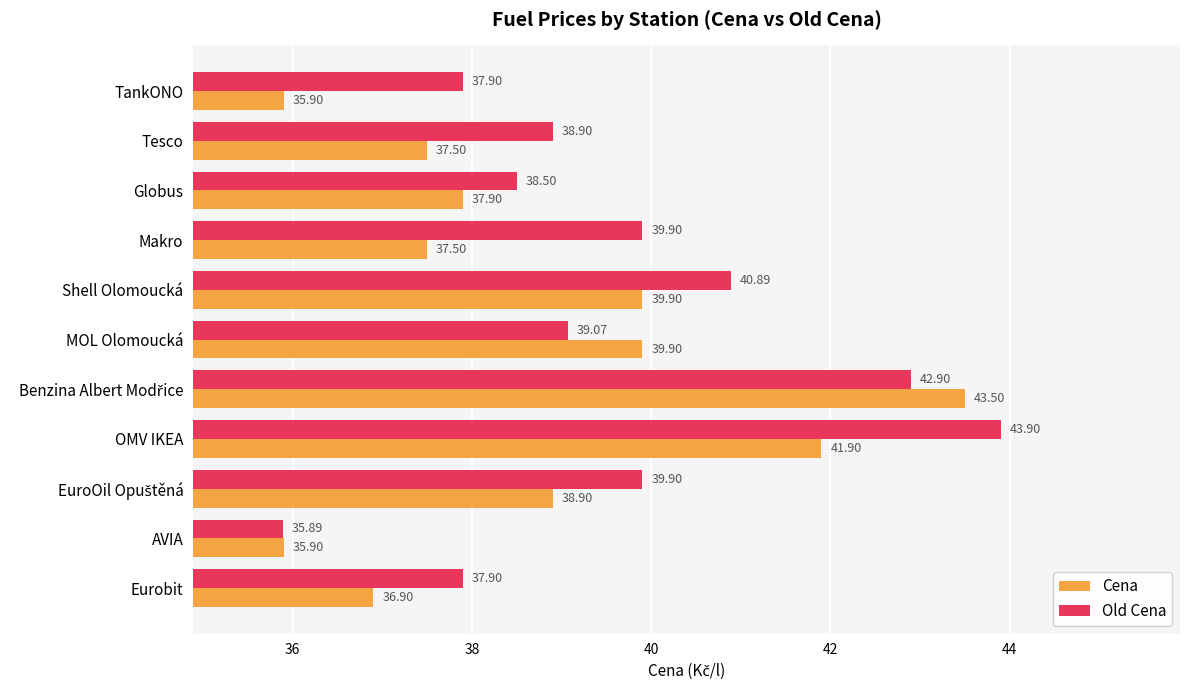

At how many categories does at least one series exceed 39?

6